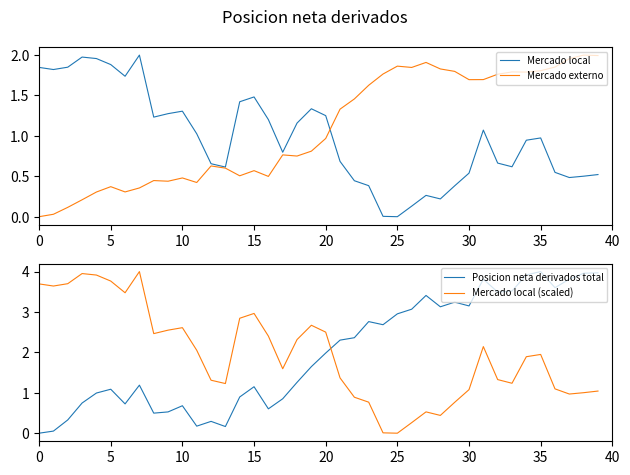

Which series has the widest spread of values?

Posicion neta derivados total